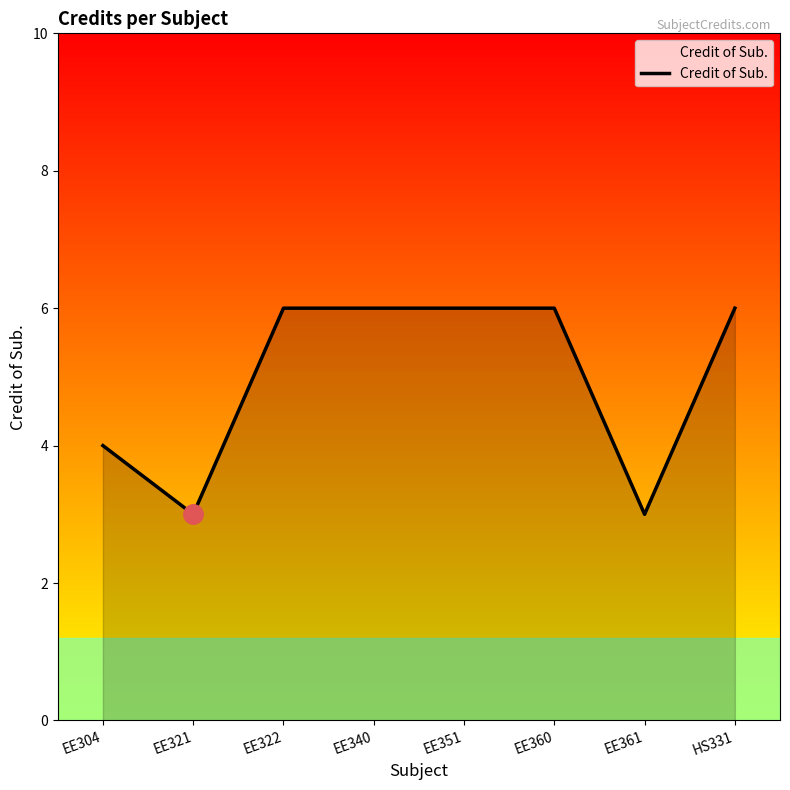

How many lines are shown in the chart?

1